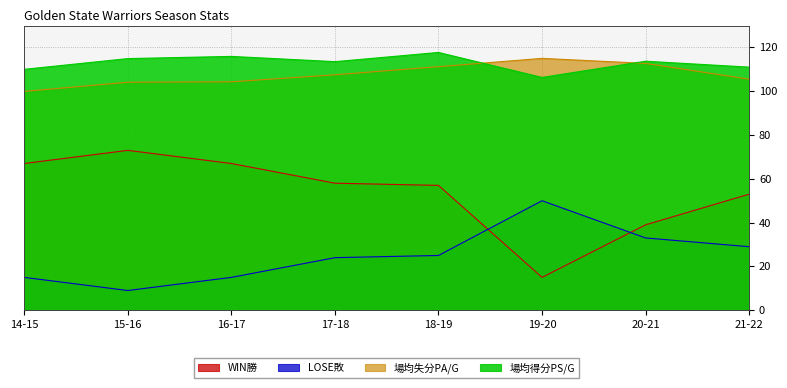

What is the sum of the LOSE敗 values at 16-17 and 19-20?

65.0